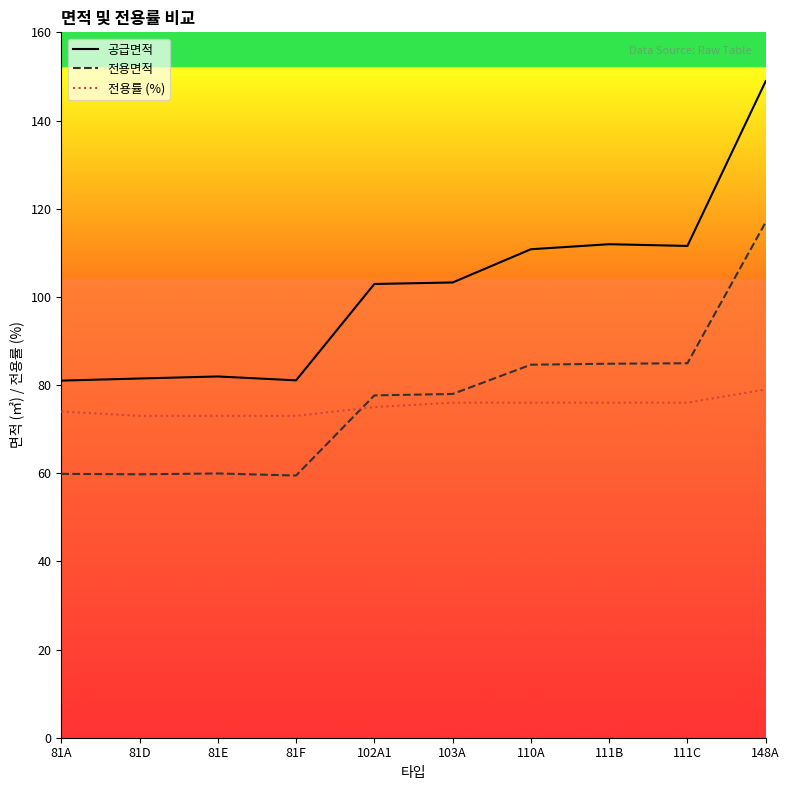

How many lines are shown in the chart?

3